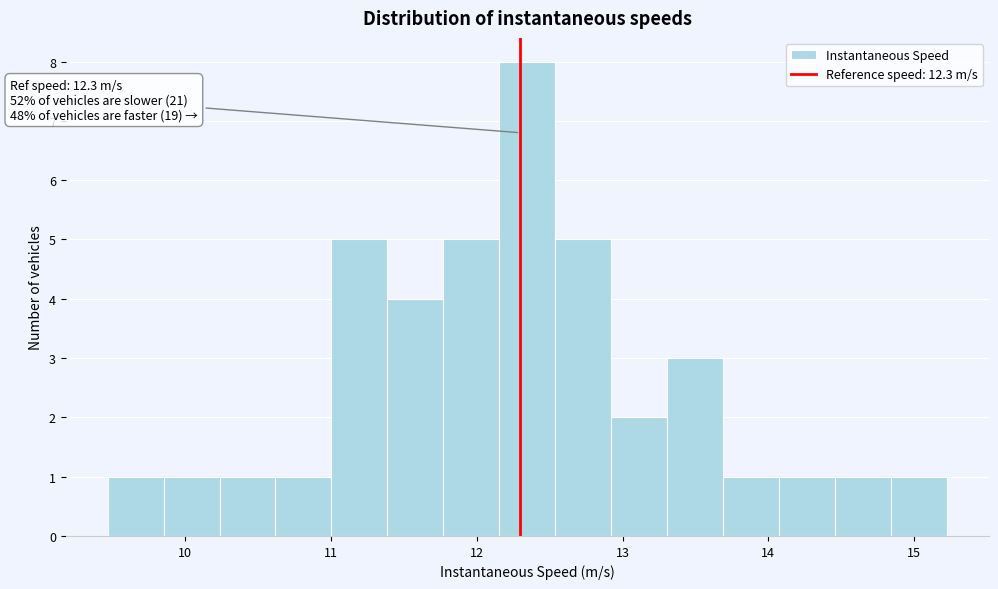

Read against the x-axis, roughly where is the centre of the tallest bar?

12.3